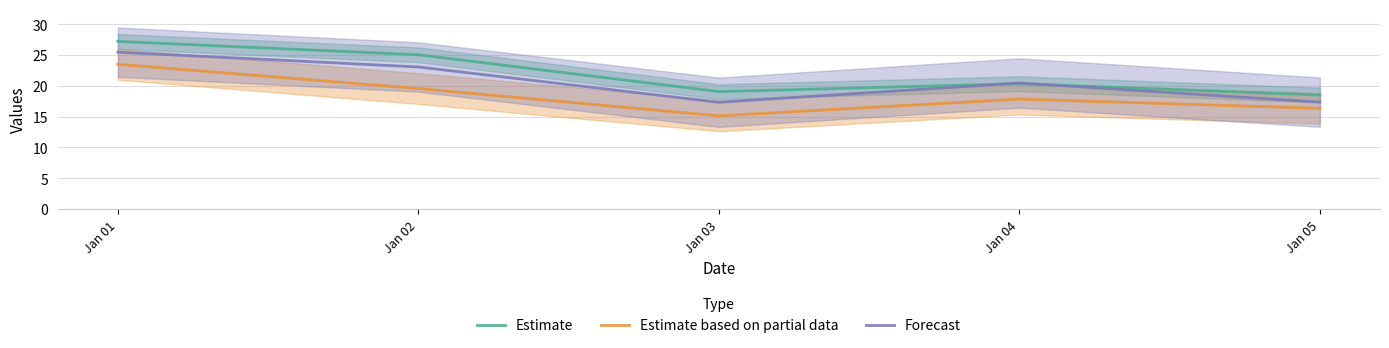

What is the difference between the maximum and second lowest values in the Estimate based on partial data series?

7.1